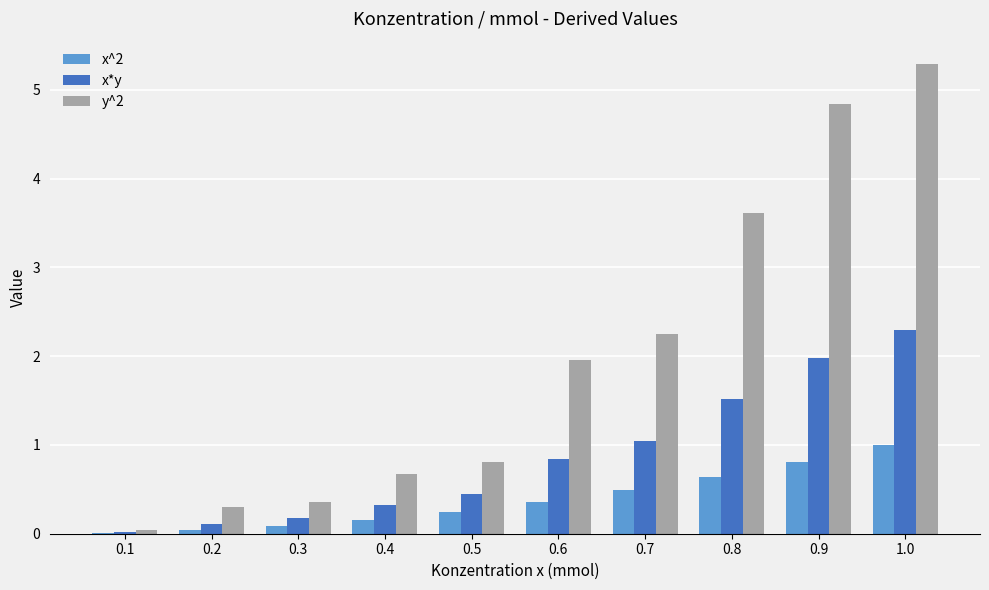

Is the value of y^2 at 0.9 greater than the value of x^2 at 0.3?

Yes